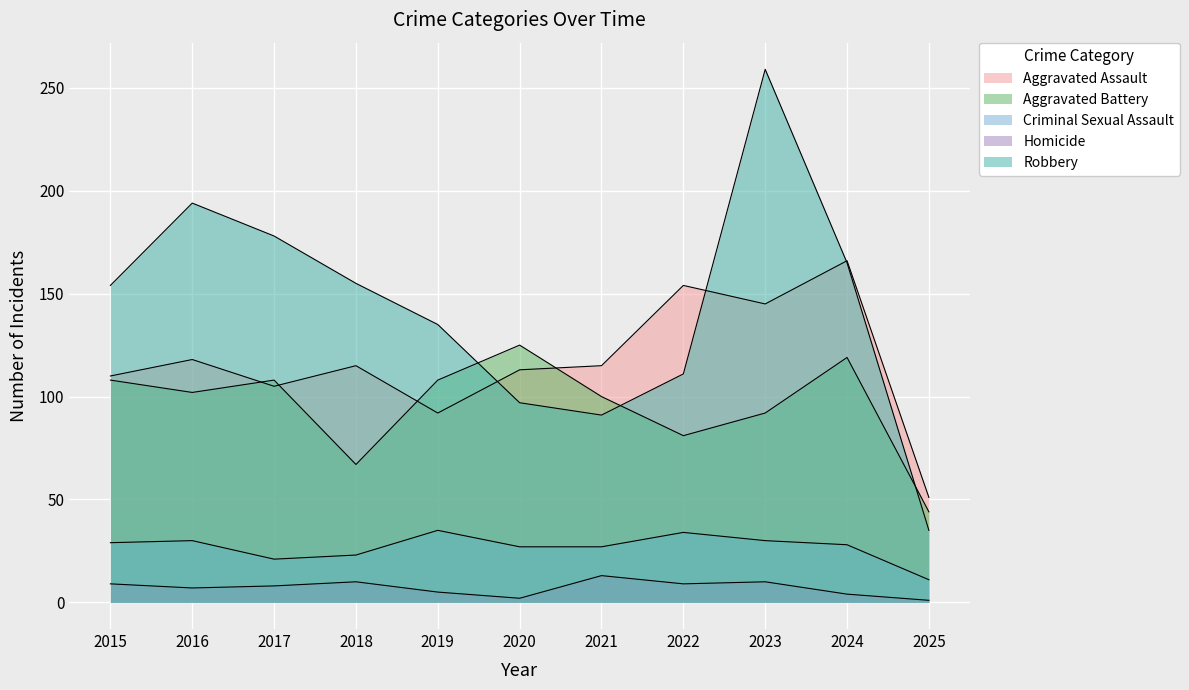

How many values in the Aggravated Assault series are below 115?

5